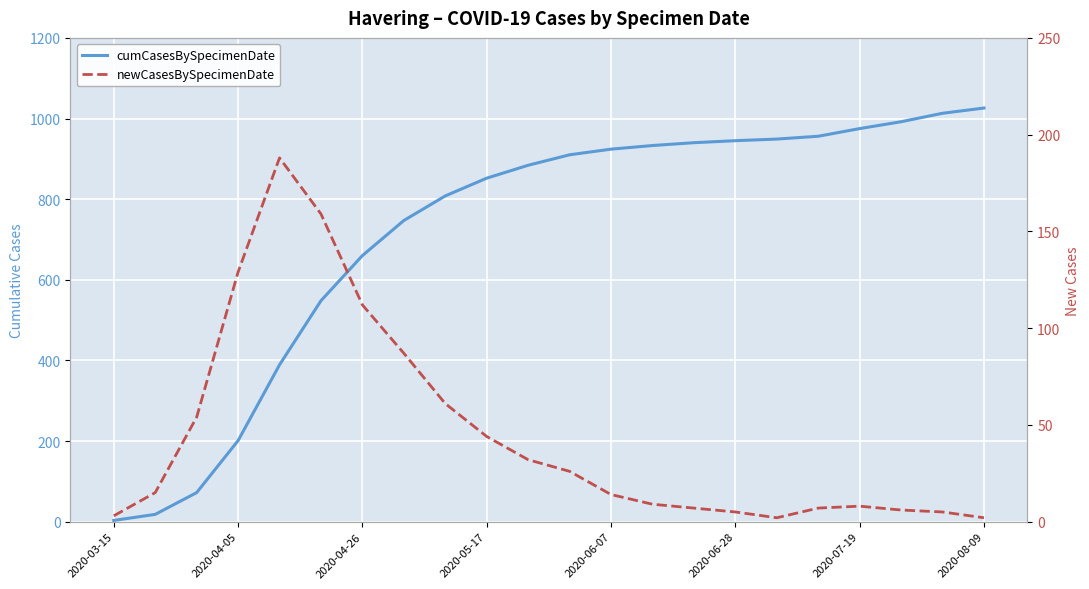

At which category does the chart reach its minimum across all series?

16